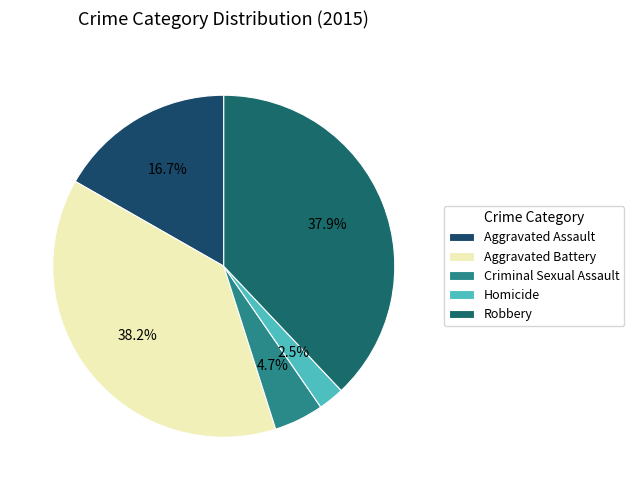

Is there a majority slice in this chart?

No